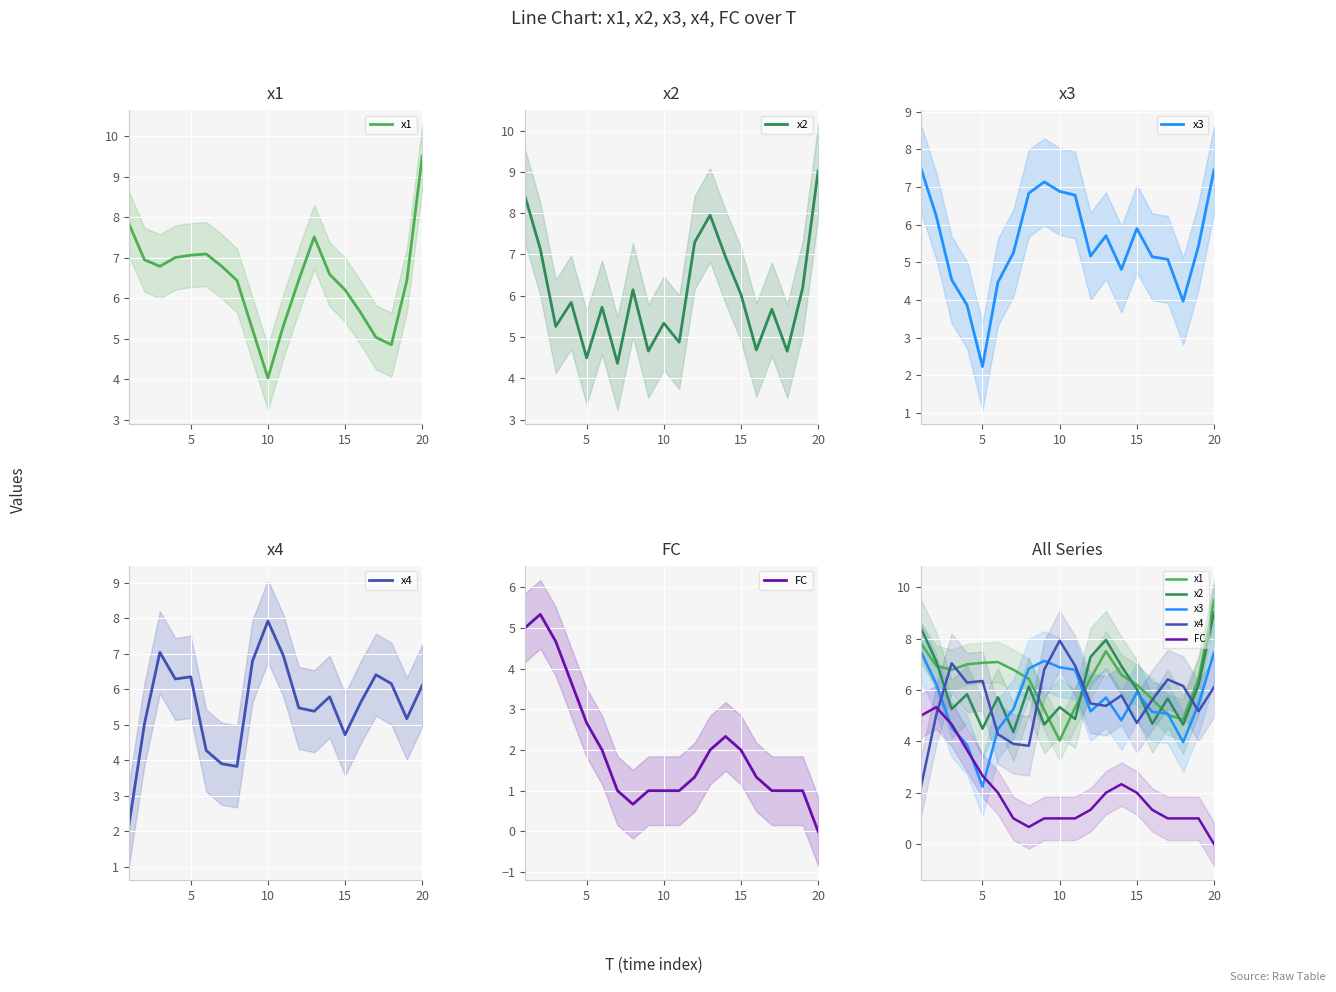

What are all the series names shown in the legend?

x1, x2, x3, x4, FC